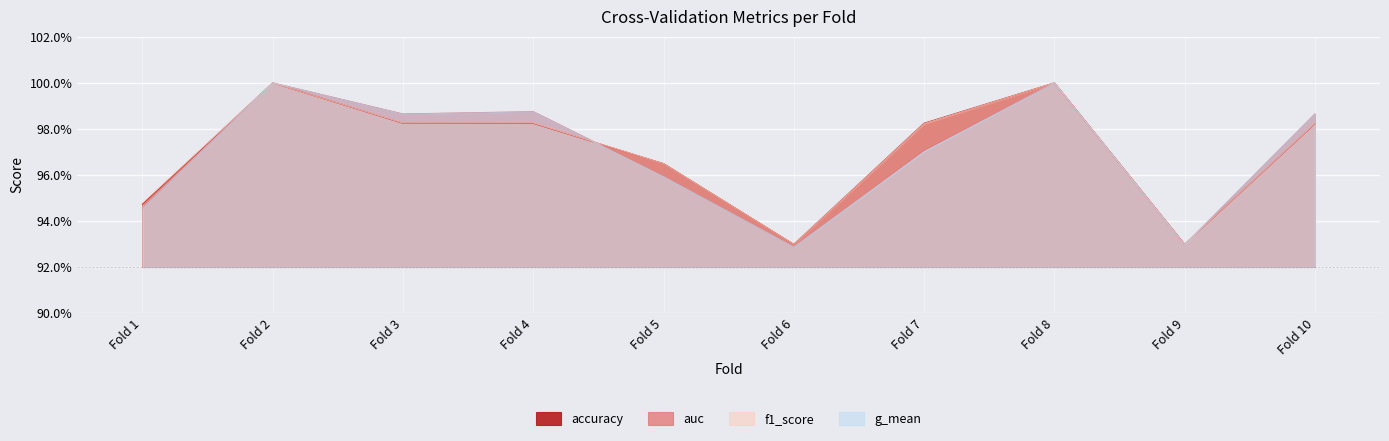

Reading right to left, extract all data points from this chart.

accuracy: 1.0	0.9	1.0	1.0	0.9	1.0	1.0	1.0	1.0	0.9
auc: 1.0	0.9	1.0	1.0	0.9	1.0	1.0	1.0	1.0	0.9
f1_score: 1.0	0.9	1.0	1.0	0.9	1.0	1.0	1.0	1.0	0.9
g_mean: 1.0	0.9	1.0	1.0	0.9	1.0	1.0	1.0	1.0	0.9